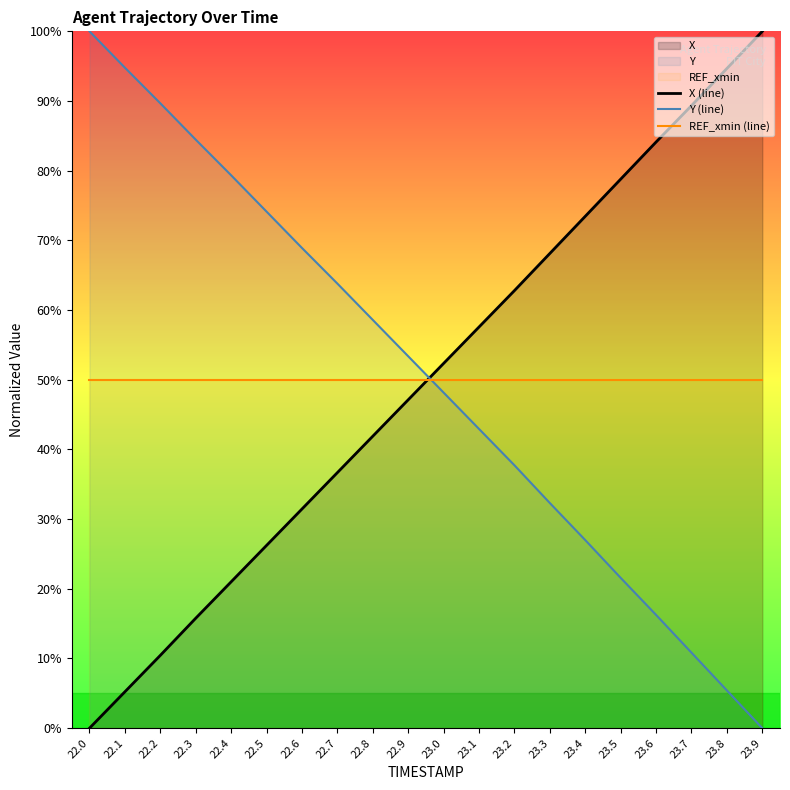

Reading left to right, extract all data points from this chart.

X (line): 0.0	5.2	10.4	15.8	21.0	26.2	31.4	36.7	41.9	47.1	52.3	57.6	62.8	68.1	73.5	78.8	84.1	89.3	94.7	100.0
Y (line): 100.0	94.8	89.7	84.5	79.3	74.1	68.9	63.8	58.6	53.4	48.2	42.9	37.7	32.3	27.0	21.6	16.3	10.8	5.4	0.0
REF_xmin (line): 50.0	50.0	50.0	50.0	50.0	50.0	50.0	50.0	50.0	50.0	50.0	50.0	50.0	50.0	50.0	50.0	50.0	50.0	50.0	50.0